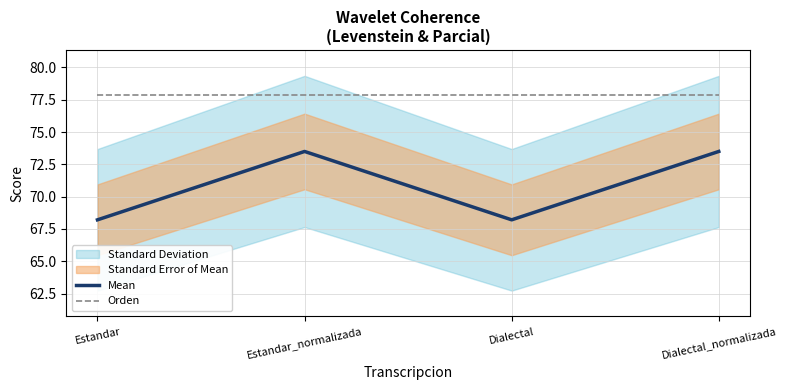

What is the greatest value displayed?

77.9